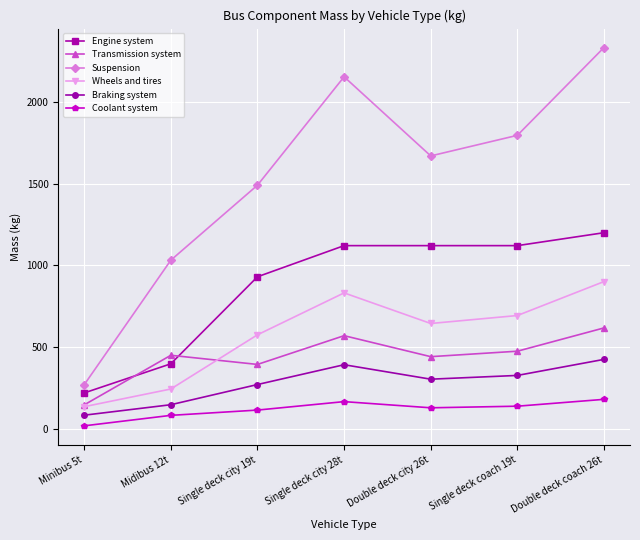

True or false: Transmission system and Suspension cross at least once.

False